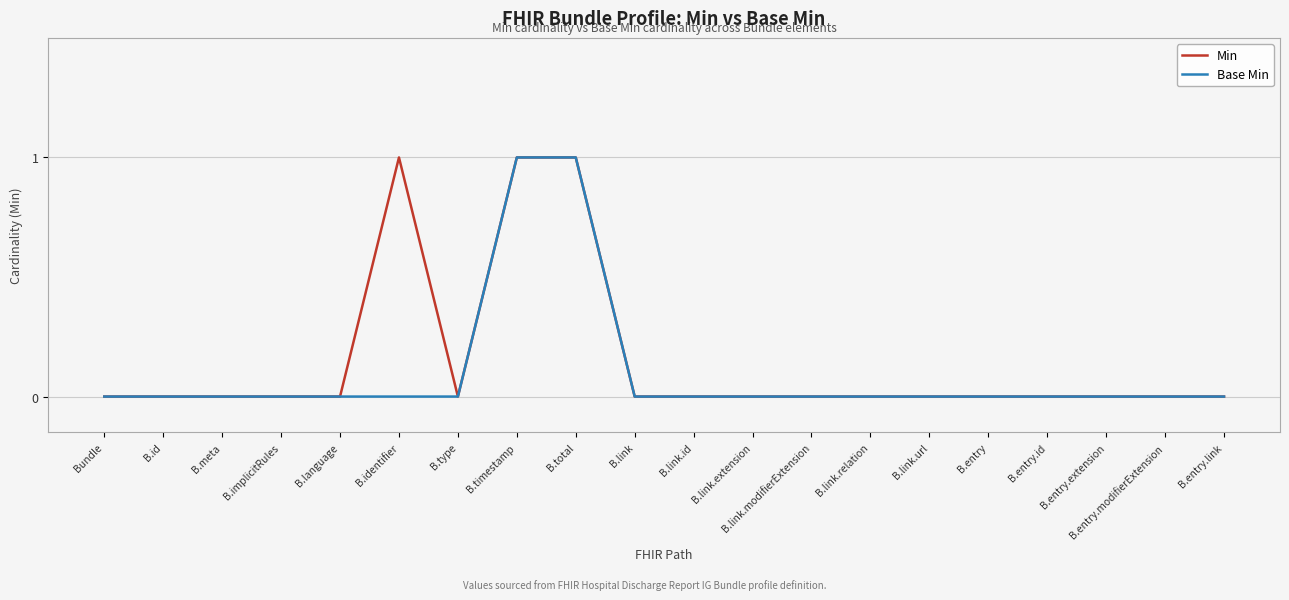

Rank the series by their average value, from highest to lowest.

Min, Base Min